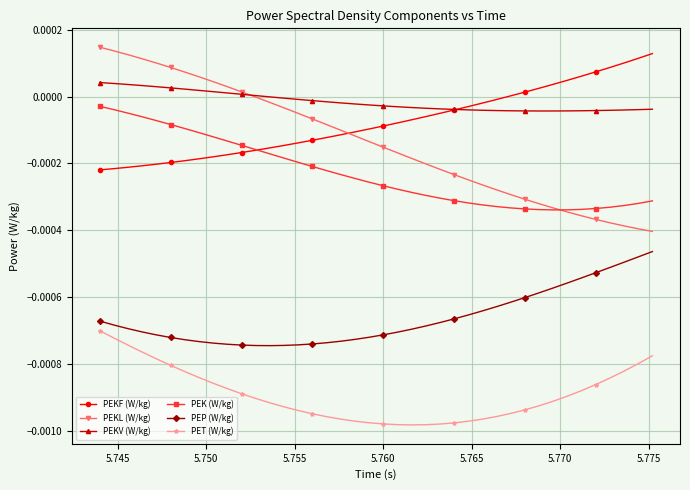

True or false: PEP (W/kg) and PEKV (W/kg) intersect in this chart.

False